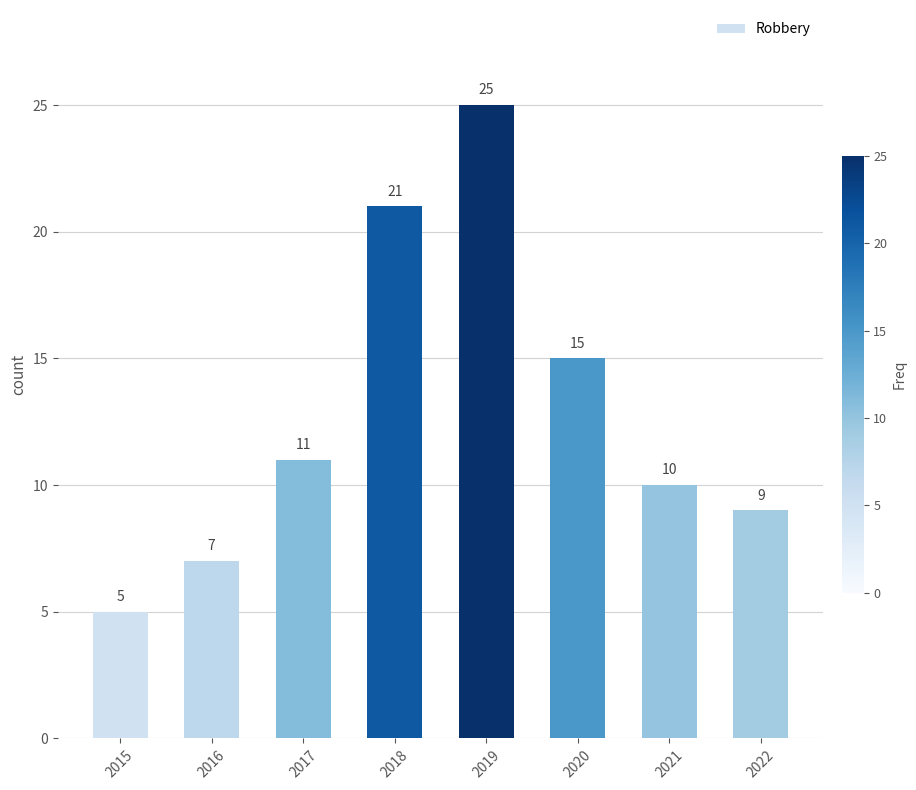

List the labels in order of value, largest first.

2019, 2018, 2020, 2017, 2021, 2022, 2016, 2015